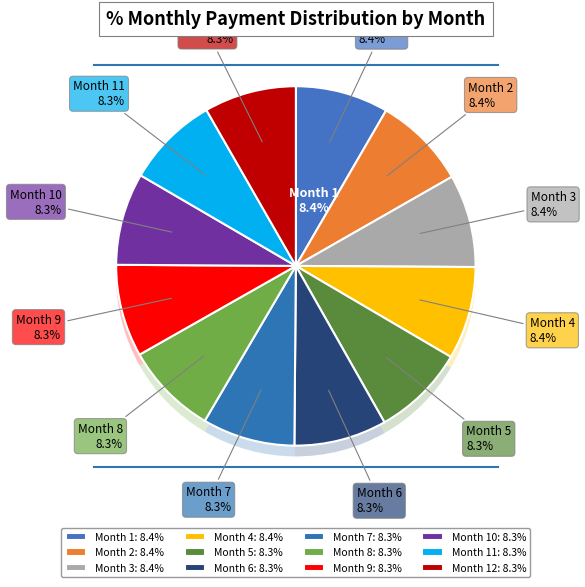

What is the ratio of the value at Month 12 to the value at Month 8?

1.0